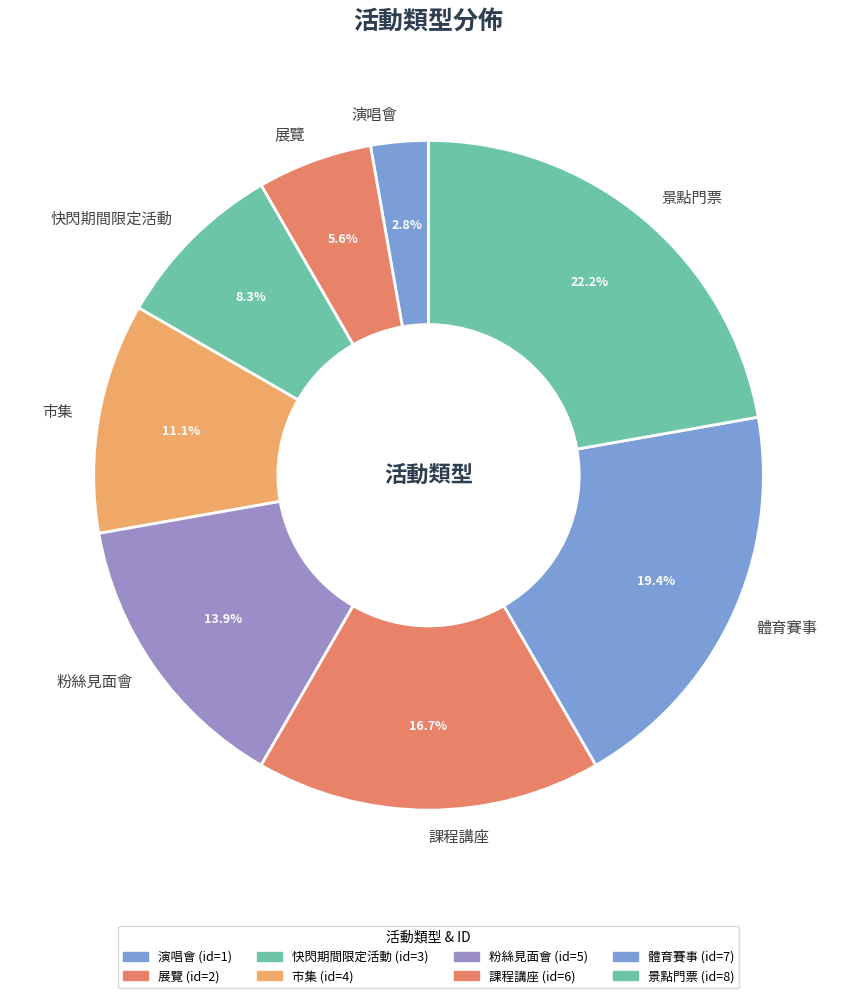

Rank the categories by value from highest to lowest.

景點門票, 體育賽事, 課程講座, 粉絲見面會, 市集, 快閃期間限定活動, 展覽, 演唱會